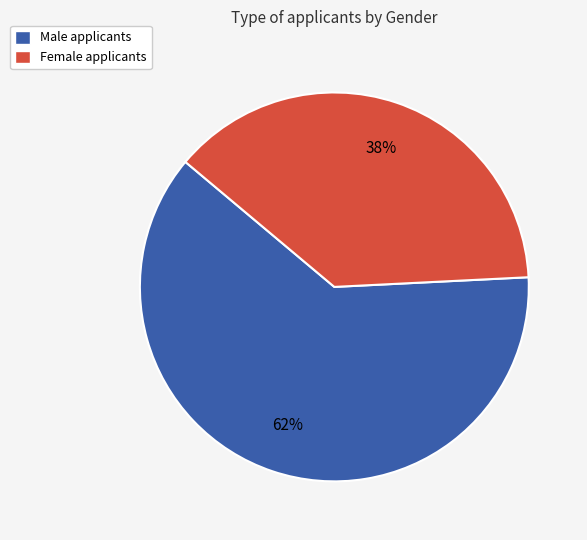

To the nearest percent, what is the difference between the largest and smallest slice percentages?

24%